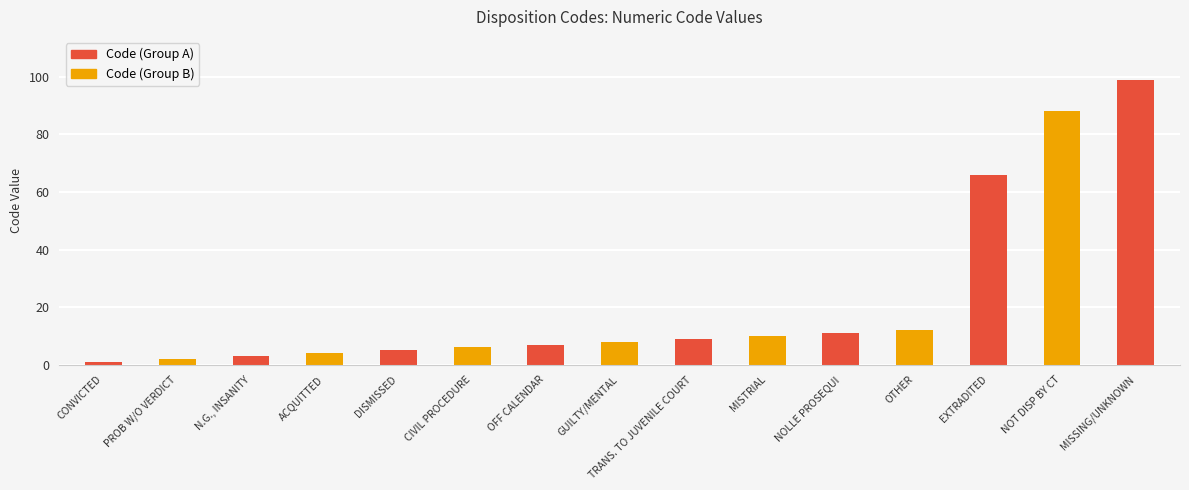

Reading left to right, list all the values displayed in this chart.

1	2	3	4	5	6	7	8	9	10	11	12	66	88	99